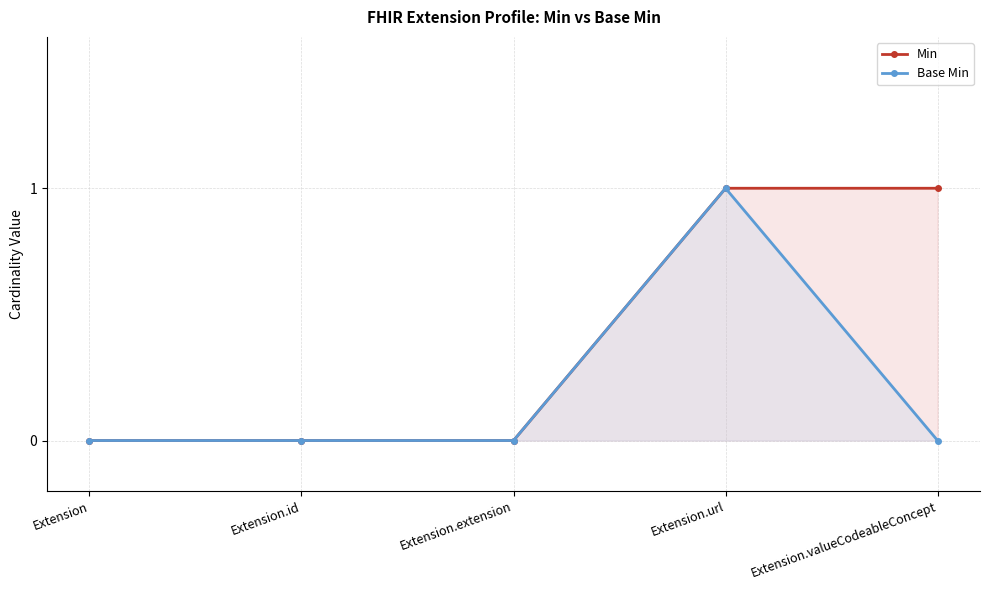

How many Base Min values are between 0 and 1?

5